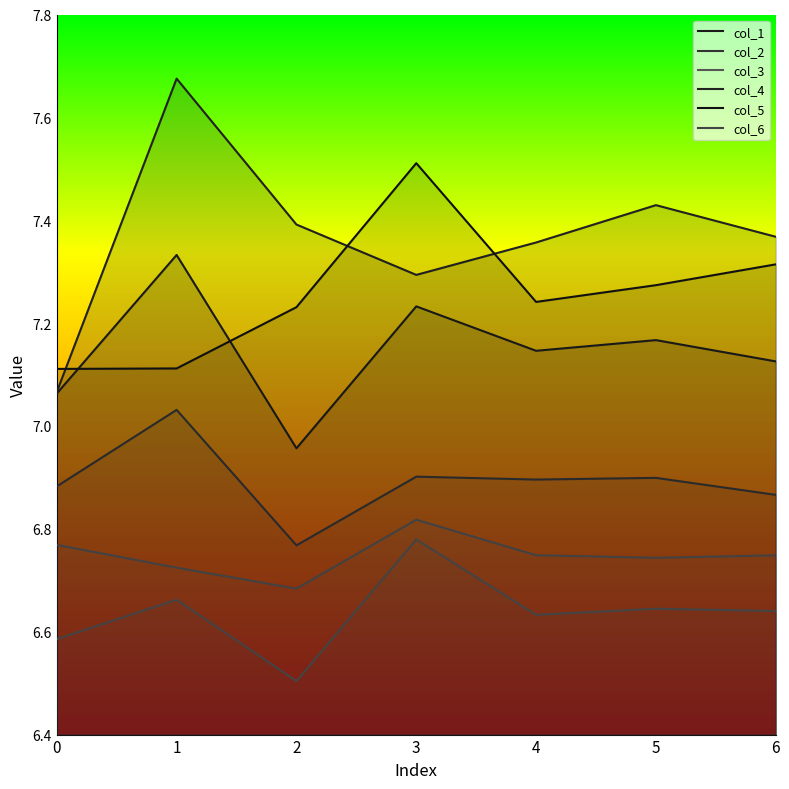

Reading left to right, transcribe all the data shown in this chart.

col_1: 0=7.1	1=7.3	2=7.0	3=7.2	4=7.1	5=7.2	6=7.1
col_2: 0=6.9	1=7.0	2=6.8	3=6.9	4=6.9	5=6.9	6=6.9
col_3: 0=6.8	1=6.7	2=6.7	3=6.8	4=6.7	5=6.7	6=6.7
col_4: 0=7.1	1=7.7	2=7.4	3=7.3	4=7.4	5=7.4	6=7.4
col_5: 0=7.1	1=7.1	2=7.2	3=7.5	4=7.2	5=7.3	6=7.3
col_6: 0=6.6	1=6.7	2=6.5	3=6.8	4=6.6	5=6.6	6=6.6